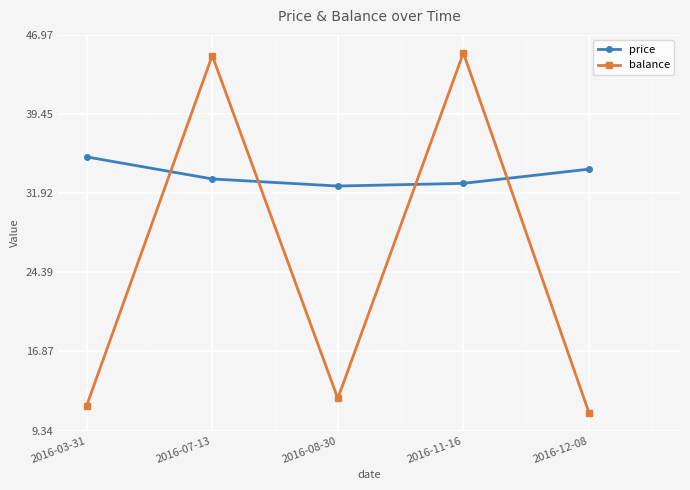

How many series are shown in this chart?

2